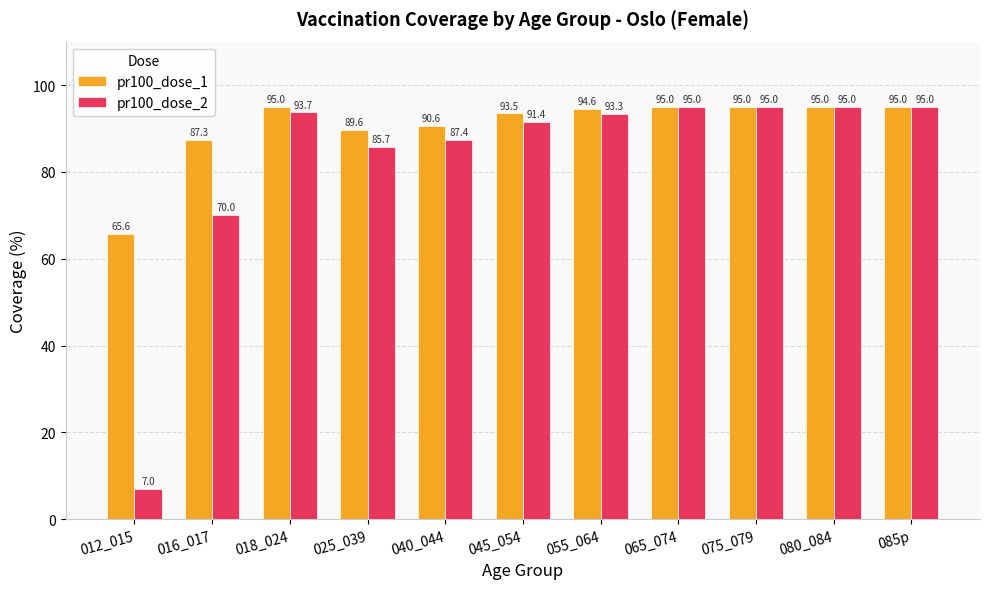

Is it true that pr100_dose_1 equals 141.9 at 065_074?

False